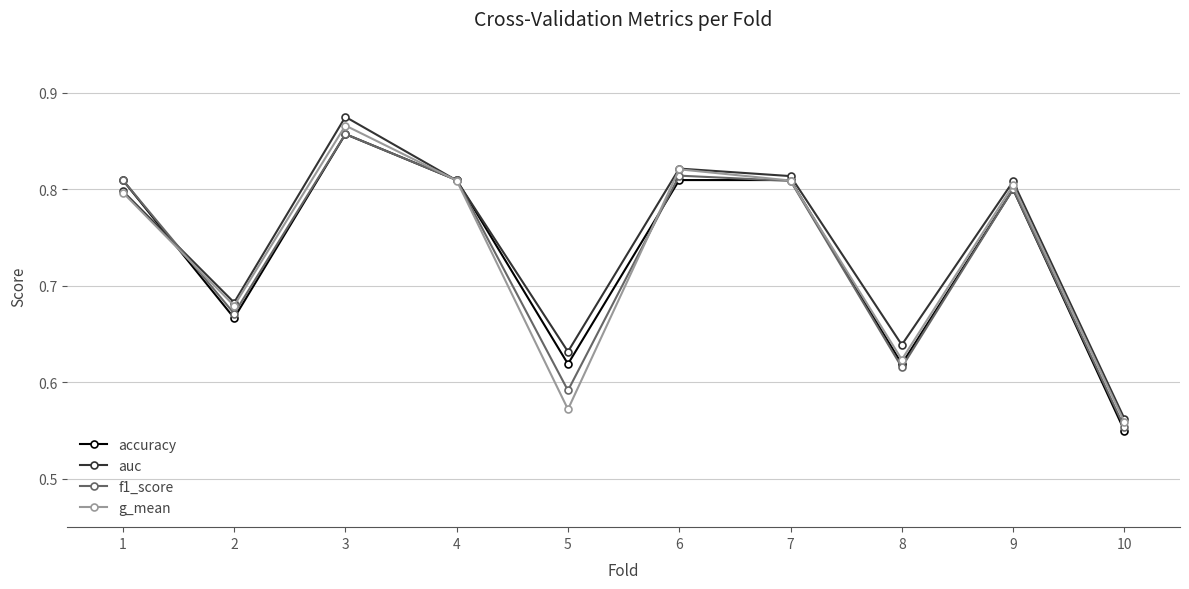

Where is the first local maximum for accuracy?

3